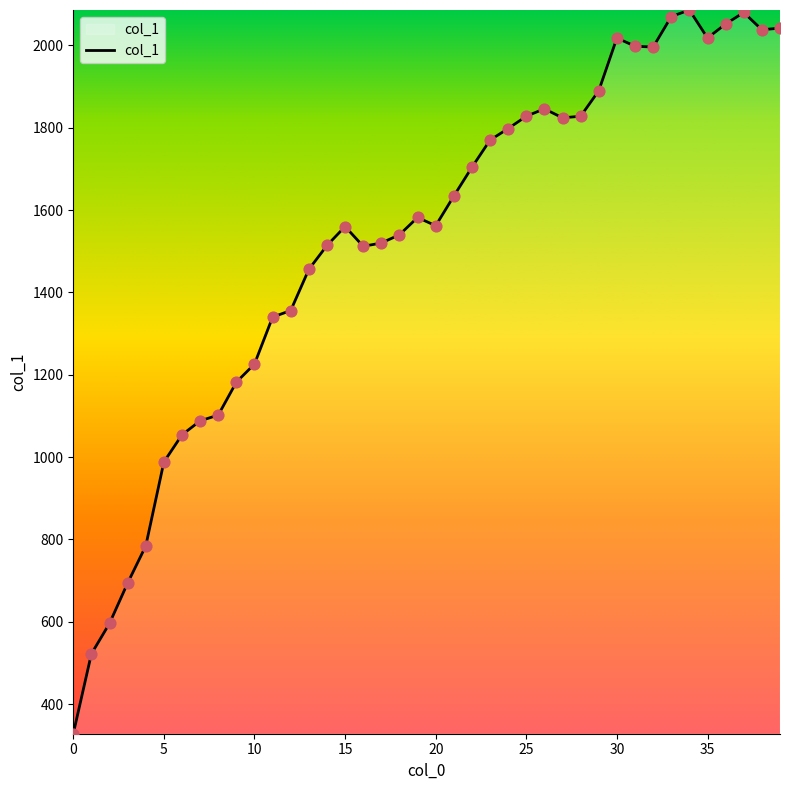

What is the difference between the maximum and minimum values?

1758